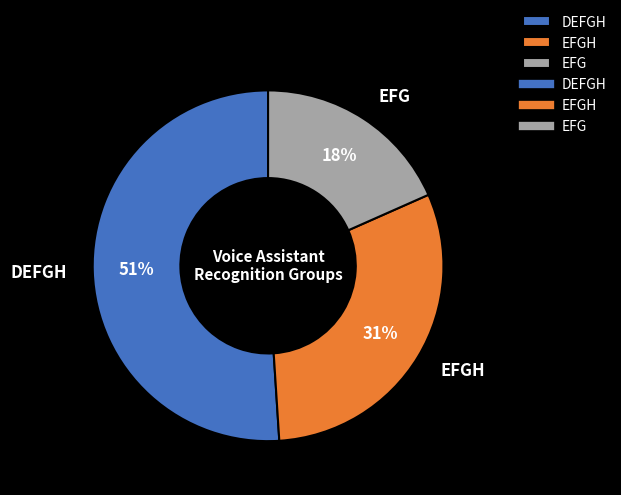

To the nearest percent, what is the difference between the largest and smallest slice percentages?

33%